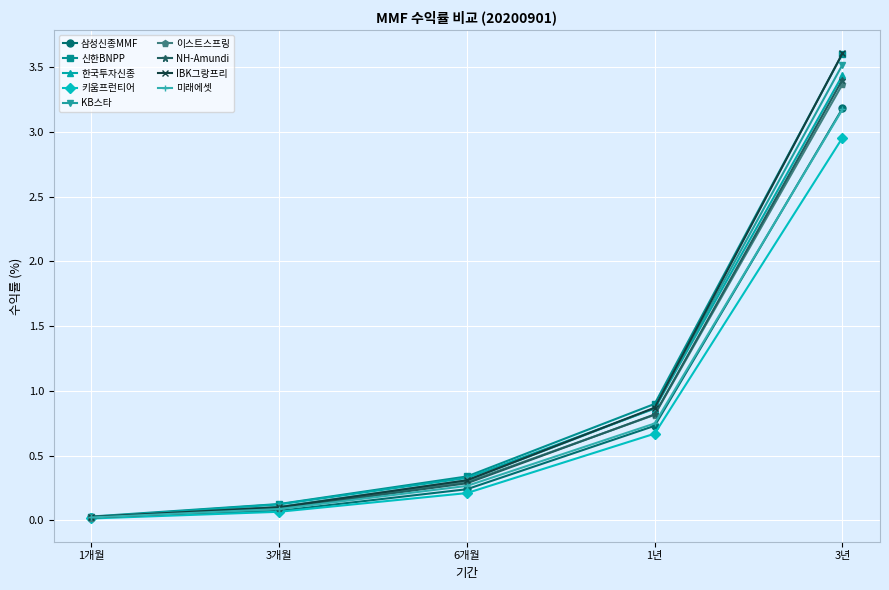

At which category is the sum across all series the highest?

3년